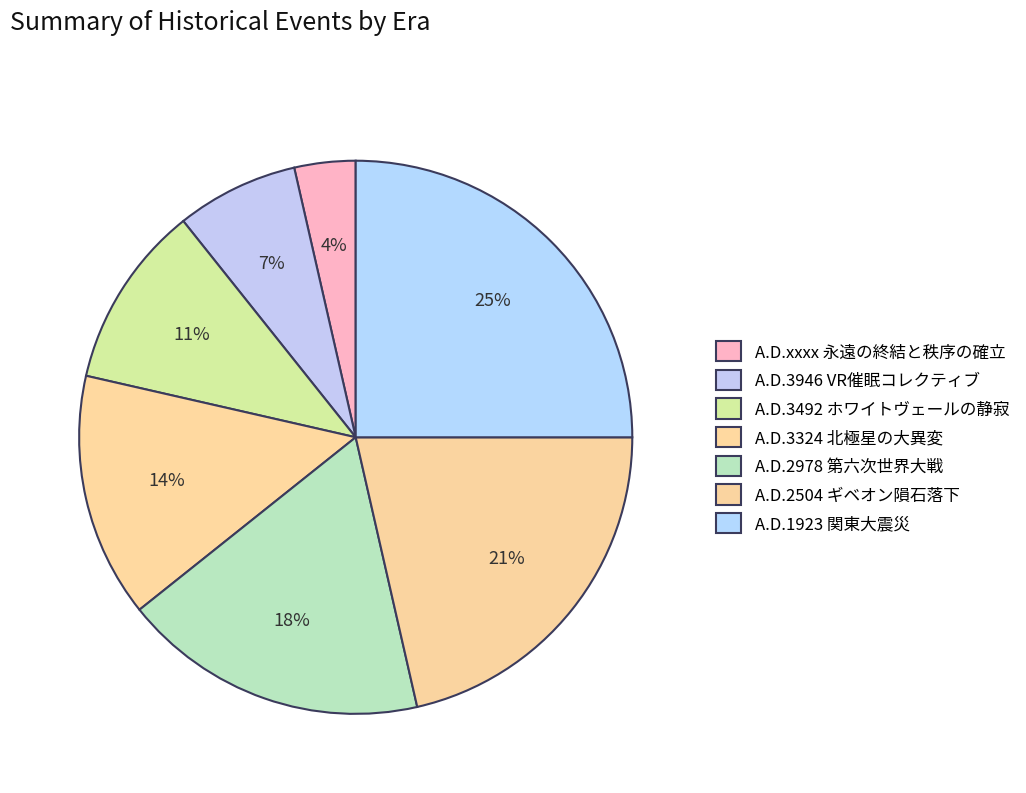

Is there a majority slice in this chart?

No